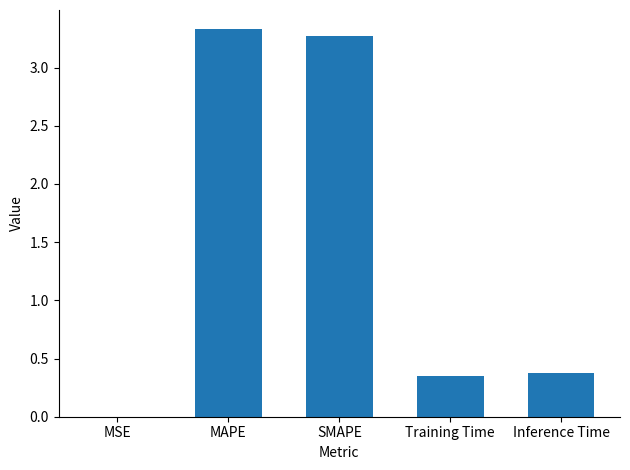

What is the average value?

1.5